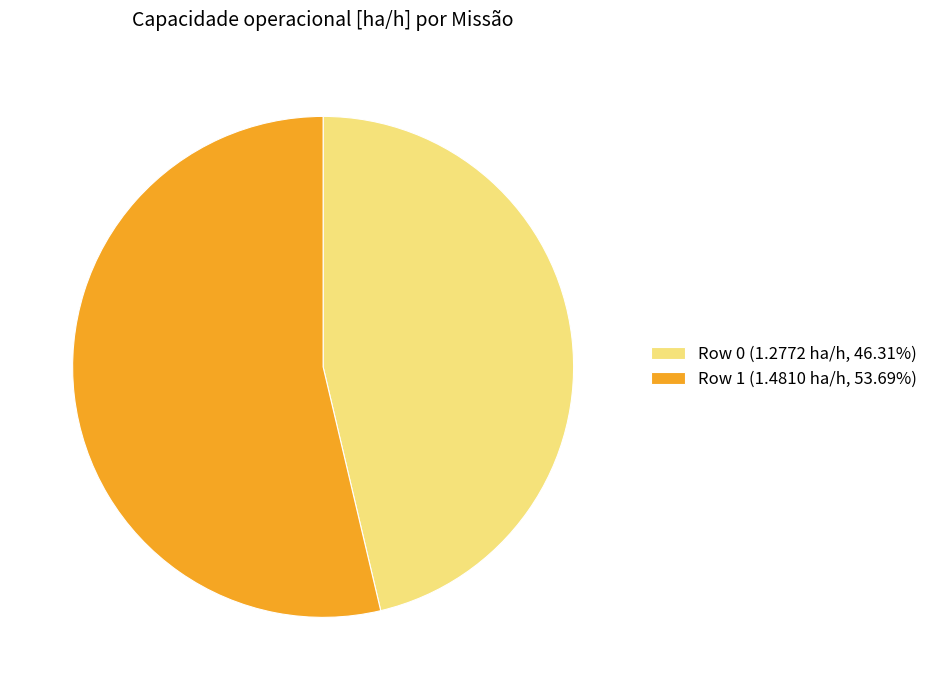

Approximately how many times larger is the value at Row 1 (1.4810 ha/h, 53.69%) compared to Row 0 (1.2772 ha/h, 46.31%)?

1.2